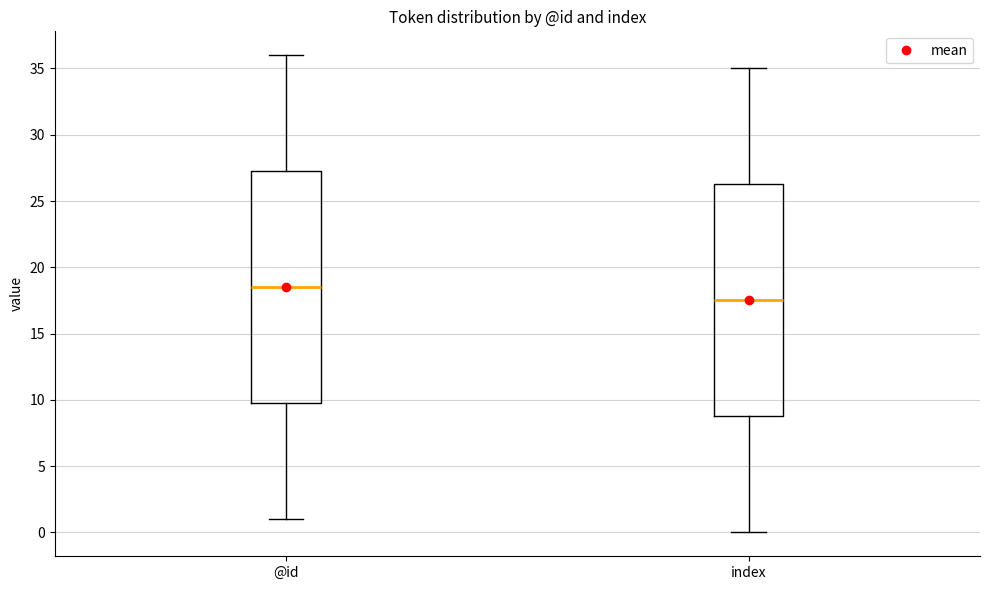

Reading left to right, transcribe this box plot: for each box, give where its median line is, the range the box spans, and where its two whiskers end, as read against the y-axis. The values are not printed on the chart, so give them approximately, as read against the axis.

@id: median 18.5, box 10.0 to 27.5, whiskers 1.0 to 36.0
index: median 17.5, box 9.0 to 26.5, whiskers 0.0 to 35.0